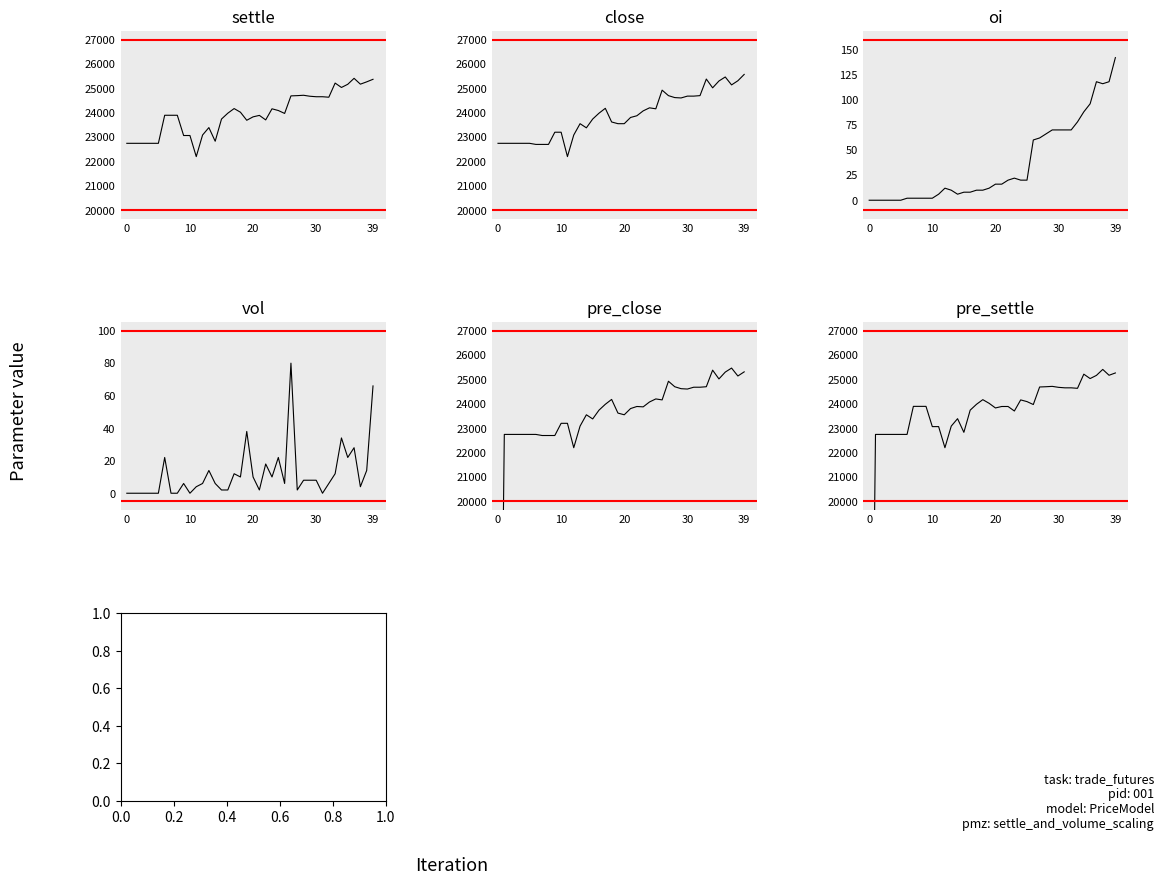

True or false: settle has more than 0 points higher than both neighbors.

True